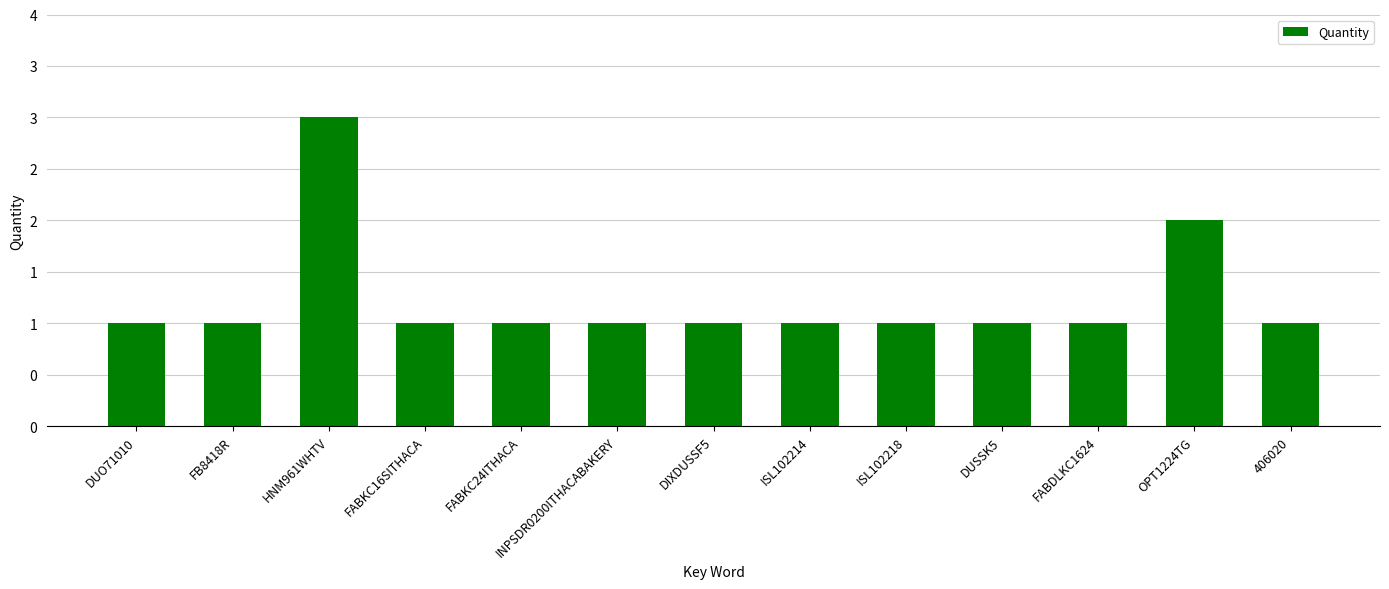

At which category does the chart reach its minimum across all series?

DUO71010